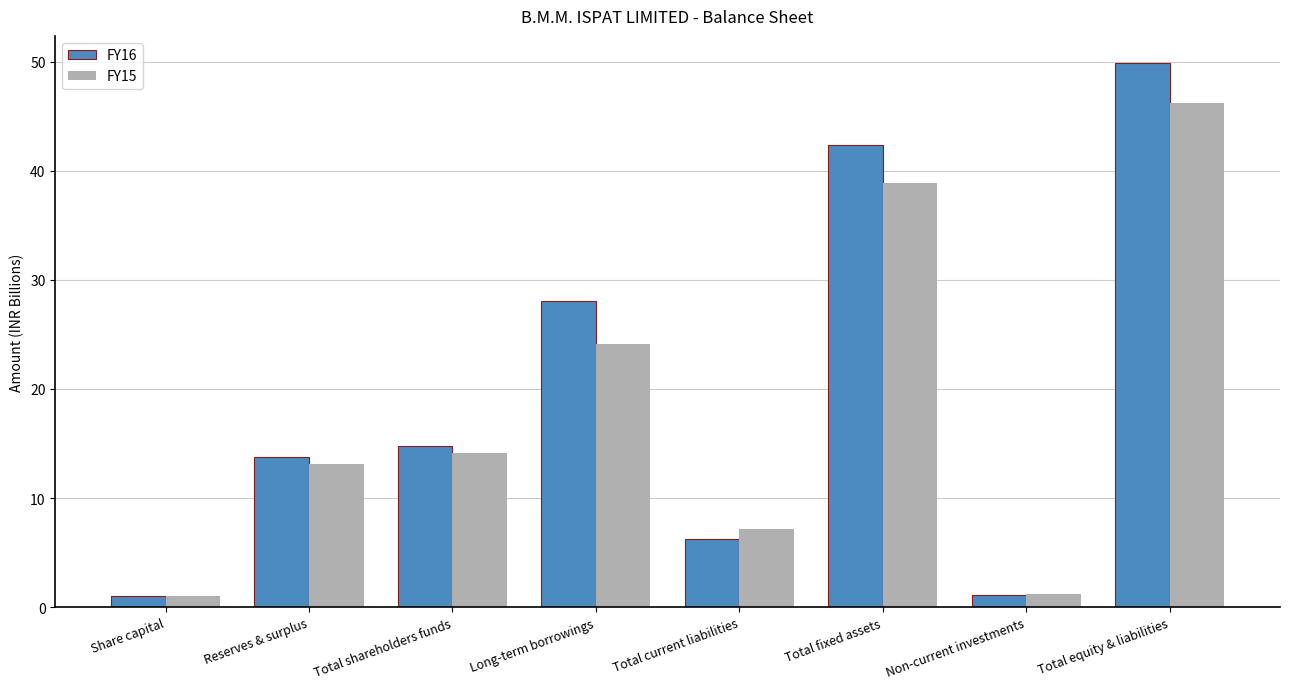

What is the difference between the second highest and minimum values in the FY16 series?

41.3